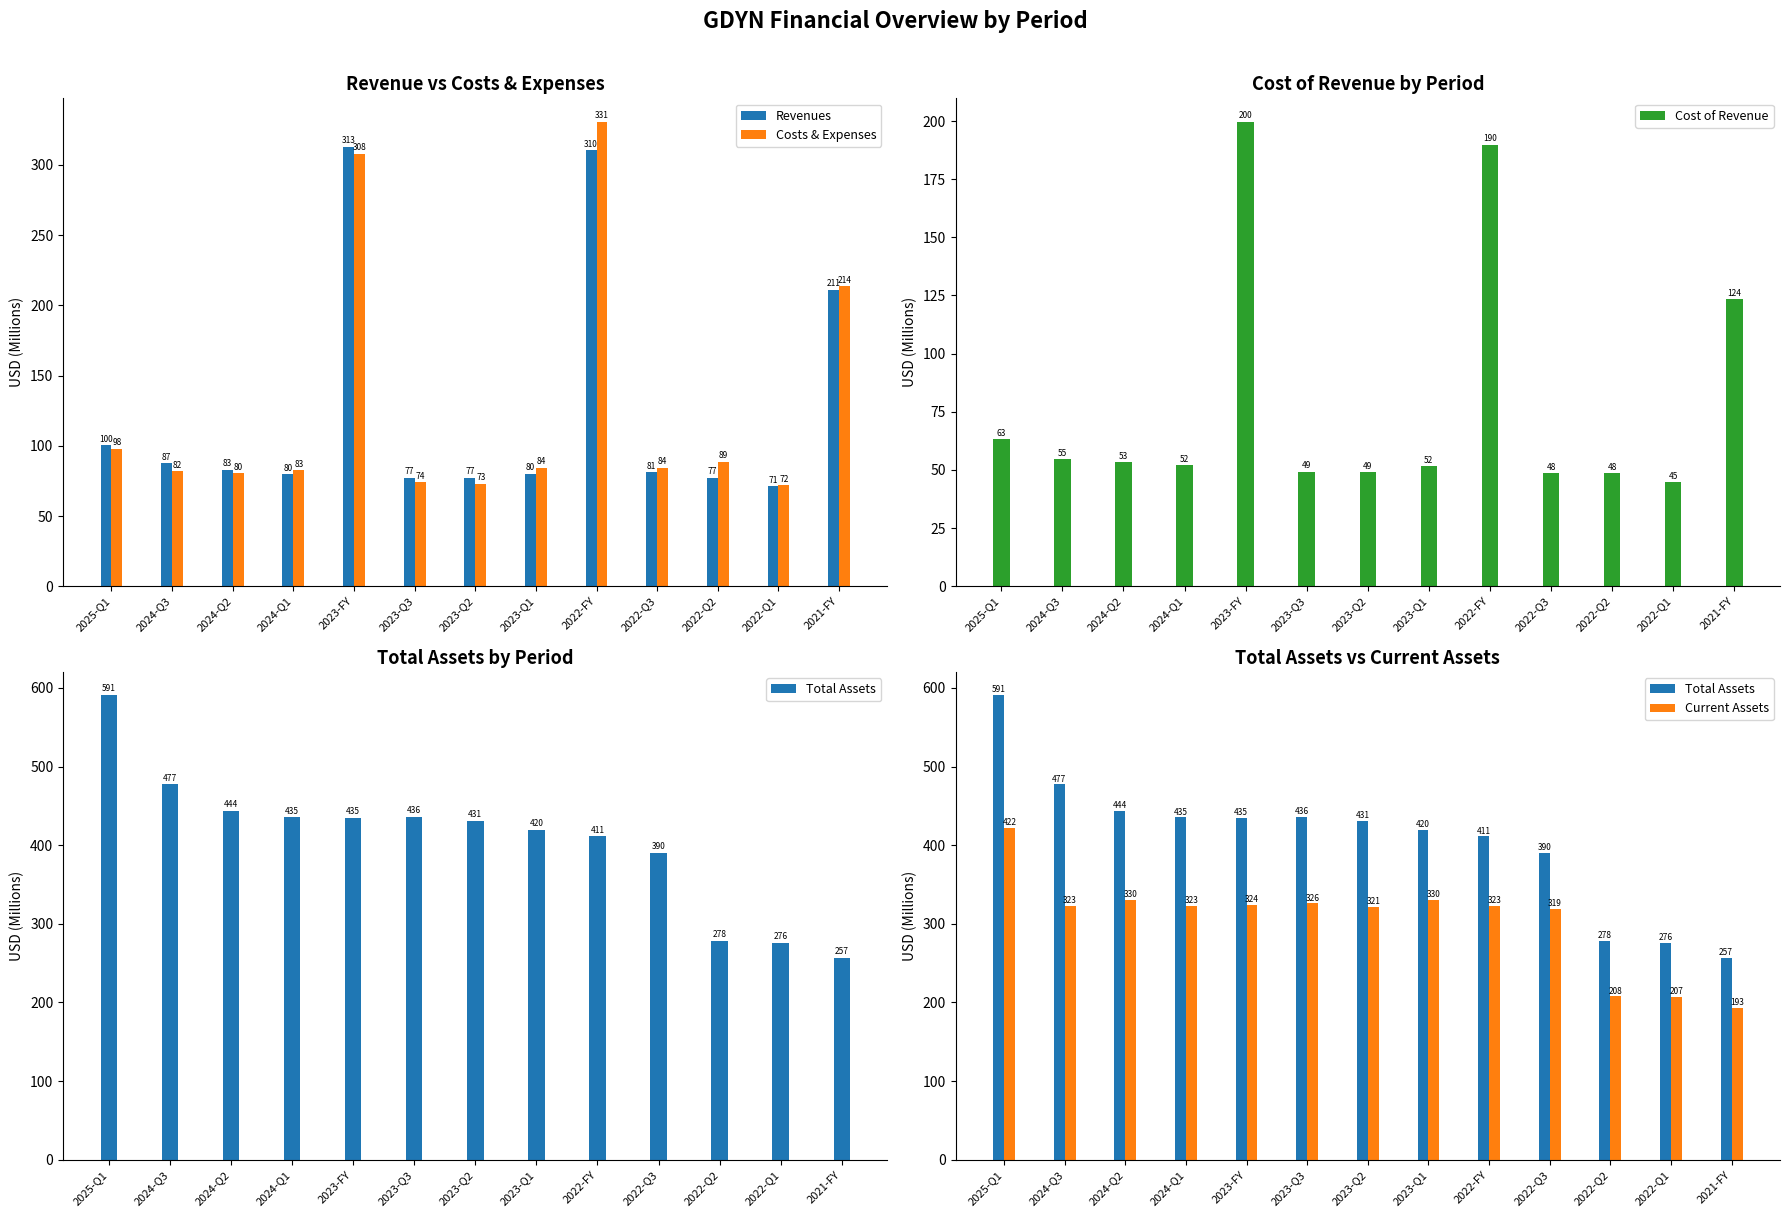

Which series has the largest range (max minus min)?

Total Assets